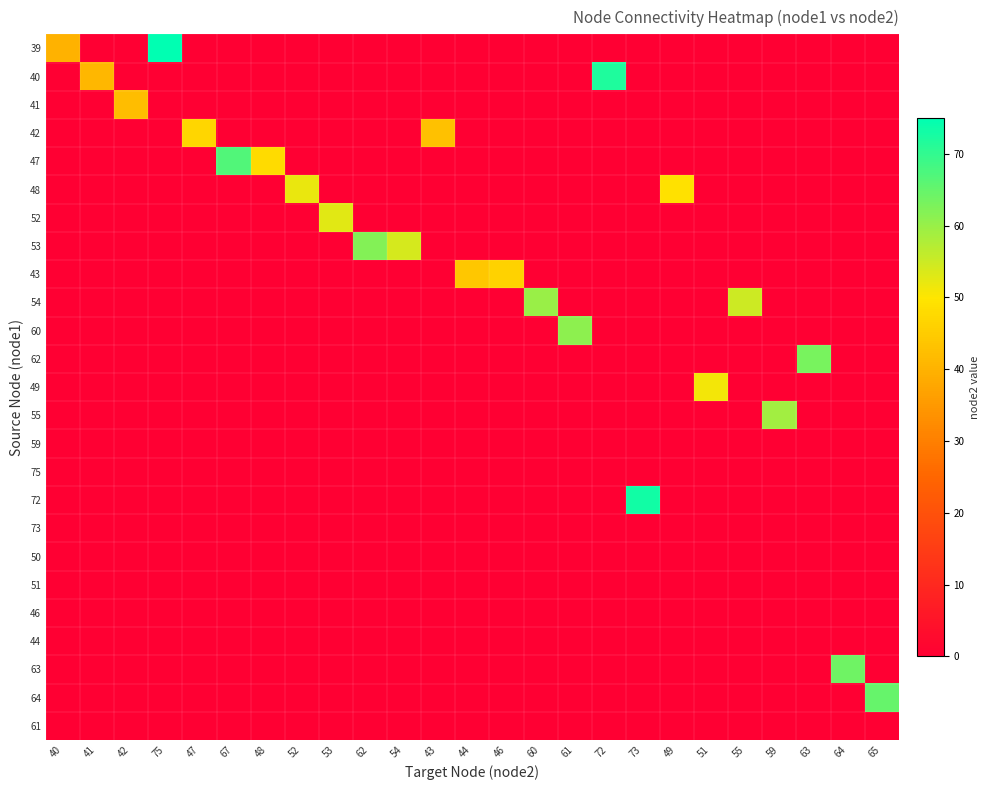

Reading right to left, list all the values displayed in this chart.

39: 65=0	64=0	63=0	59=0	55=0	51=0	49=0	73=0	72=0	61=0	60=0	46=0	44=0	43=0	54=0	62=0	53=0	52=0	48=0	67=0	47=0	75=75	42=0	41=0	40=40
40: 65=0	64=0	63=0	59=0	55=0	51=0	49=0	73=0	72=72	61=0	60=0	46=0	44=0	43=0	54=0	62=0	53=0	52=0	48=0	67=0	47=0	75=0	42=0	41=41	40=0
41: 65=0	64=0	63=0	59=0	55=0	51=0	49=0	73=0	72=0	61=0	60=0	46=0	44=0	43=0	54=0	62=0	53=0	52=0	48=0	67=0	47=0	75=0	42=42	41=0	40=0
42: 65=0	64=0	63=0	59=0	55=0	51=0	49=0	73=0	72=0	61=0	60=0	46=0	44=0	43=43	54=0	62=0	53=0	52=0	48=0	67=0	47=47	75=0	42=0	41=0	40=0
47: 65=0	64=0	63=0	59=0	55=0	51=0	49=0	73=0	72=0	61=0	60=0	46=0	44=0	43=0	54=0	62=0	53=0	52=0	48=48	67=67	47=0	75=0	42=0	41=0	40=0
48: 65=0	64=0	63=0	59=0	55=0	51=0	49=49	73=0	72=0	61=0	60=0	46=0	44=0	43=0	54=0	62=0	53=0	52=52	48=0	67=0	47=0	75=0	42=0	41=0	40=0
52: 65=0	64=0	63=0	59=0	55=0	51=0	49=0	73=0	72=0	61=0	60=0	46=0	44=0	43=0	54=0	62=0	53=53	52=0	48=0	67=0	47=0	75=0	42=0	41=0	40=0
53: 65=0	64=0	63=0	59=0	55=0	51=0	49=0	73=0	72=0	61=0	60=0	46=0	44=0	43=0	54=54	62=62	53=0	52=0	48=0	67=0	47=0	75=0	42=0	41=0	40=0
43: 65=0	64=0	63=0	59=0	55=0	51=0	49=0	73=0	72=0	61=0	60=0	46=46	44=44	43=0	54=0	62=0	53=0	52=0	48=0	67=0	47=0	75=0	42=0	41=0	40=0
54: 65=0	64=0	63=0	59=0	55=55	51=0	49=0	73=0	72=0	61=0	60=60	46=0	44=0	43=0	54=0	62=0	53=0	52=0	48=0	67=0	47=0	75=0	42=0	41=0	40=0
60: 65=0	64=0	63=0	59=0	55=0	51=0	49=0	73=0	72=0	61=61	60=0	46=0	44=0	43=0	54=0	62=0	53=0	52=0	48=0	67=0	47=0	75=0	42=0	41=0	40=0
62: 65=0	64=0	63=63	59=0	55=0	51=0	49=0	73=0	72=0	61=0	60=0	46=0	44=0	43=0	54=0	62=0	53=0	52=0	48=0	67=0	47=0	75=0	42=0	41=0	40=0
49: 65=0	64=0	63=0	59=0	55=0	51=51	49=0	73=0	72=0	61=0	60=0	46=0	44=0	43=0	54=0	62=0	53=0	52=0	48=0	67=0	47=0	75=0	42=0	41=0	40=0
55: 65=0	64=0	63=0	59=59	55=0	51=0	49=0	73=0	72=0	61=0	60=0	46=0	44=0	43=0	54=0	62=0	53=0	52=0	48=0	67=0	47=0	75=0	42=0	41=0	40=0
59: 65=0	64=0	63=0	59=0	55=0	51=0	49=0	73=0	72=0	61=0	60=0	46=0	44=0	43=0	54=0	62=0	53=0	52=0	48=0	67=0	47=0	75=0	42=0	41=0	40=0
75: 65=0	64=0	63=0	59=0	55=0	51=0	49=0	73=0	72=0	61=0	60=0	46=0	44=0	43=0	54=0	62=0	53=0	52=0	48=0	67=0	47=0	75=0	42=0	41=0	40=0
72: 65=0	64=0	63=0	59=0	55=0	51=0	49=0	73=73	72=0	61=0	60=0	46=0	44=0	43=0	54=0	62=0	53=0	52=0	48=0	67=0	47=0	75=0	42=0	41=0	40=0
73: 65=0	64=0	63=0	59=0	55=0	51=0	49=0	73=0	72=0	61=0	60=0	46=0	44=0	43=0	54=0	62=0	53=0	52=0	48=0	67=0	47=0	75=0	42=0	41=0	40=0
50: 65=0	64=0	63=0	59=0	55=0	51=0	49=0	73=0	72=0	61=0	60=0	46=0	44=0	43=0	54=0	62=0	53=0	52=0	48=0	67=0	47=0	75=0	42=0	41=0	40=0
51: 65=0	64=0	63=0	59=0	55=0	51=0	49=0	73=0	72=0	61=0	60=0	46=0	44=0	43=0	54=0	62=0	53=0	52=0	48=0	67=0	47=0	75=0	42=0	41=0	40=0
46: 65=0	64=0	63=0	59=0	55=0	51=0	49=0	73=0	72=0	61=0	60=0	46=0	44=0	43=0	54=0	62=0	53=0	52=0	48=0	67=0	47=0	75=0	42=0	41=0	40=0
44: 65=0	64=0	63=0	59=0	55=0	51=0	49=0	73=0	72=0	61=0	60=0	46=0	44=0	43=0	54=0	62=0	53=0	52=0	48=0	67=0	47=0	75=0	42=0	41=0	40=0
63: 65=0	64=64	63=0	59=0	55=0	51=0	49=0	73=0	72=0	61=0	60=0	46=0	44=0	43=0	54=0	62=0	53=0	52=0	48=0	67=0	47=0	75=0	42=0	41=0	40=0
64: 65=65	64=0	63=0	59=0	55=0	51=0	49=0	73=0	72=0	61=0	60=0	46=0	44=0	43=0	54=0	62=0	53=0	52=0	48=0	67=0	47=0	75=0	42=0	41=0	40=0
61: 65=0	64=0	63=0	59=0	55=0	51=0	49=0	73=0	72=0	61=0	60=0	46=0	44=0	43=0	54=0	62=0	53=0	52=0	48=0	67=0	47=0	75=0	42=0	41=0	40=0